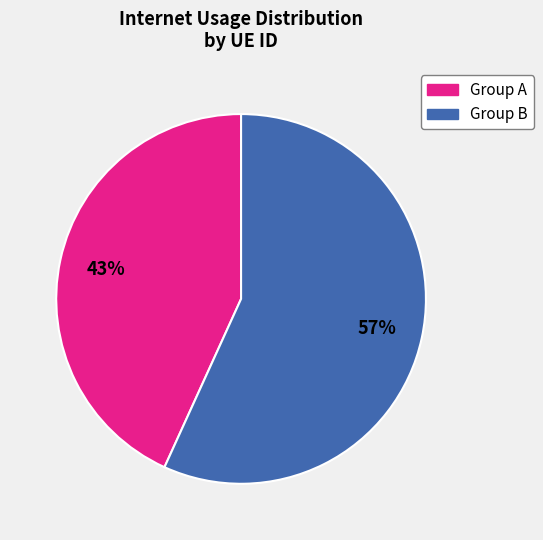

Is there any slice that represents more than half of the pie?

Yes